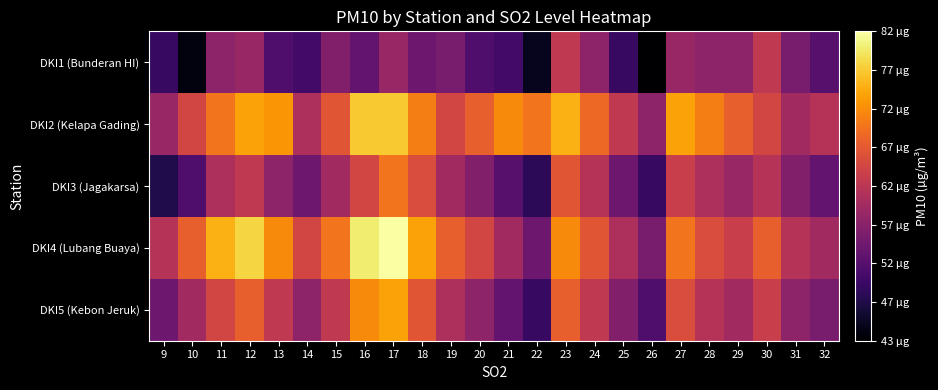

At which category is the sum across all series the highest?

17